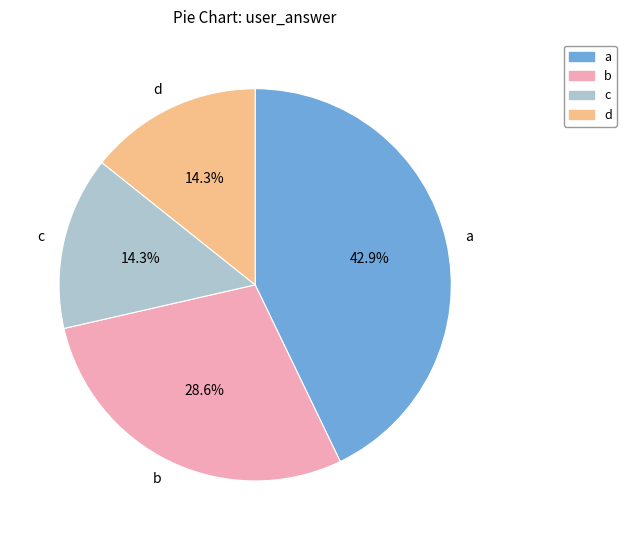

Approximately how many times larger is the value at c compared to a?

0.3